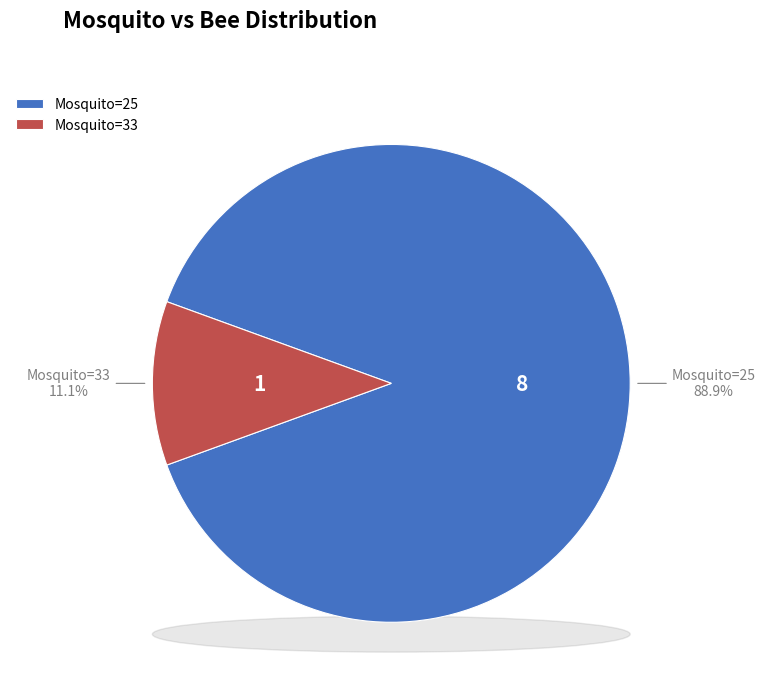

Which category has the biggest portion of the pie?

25